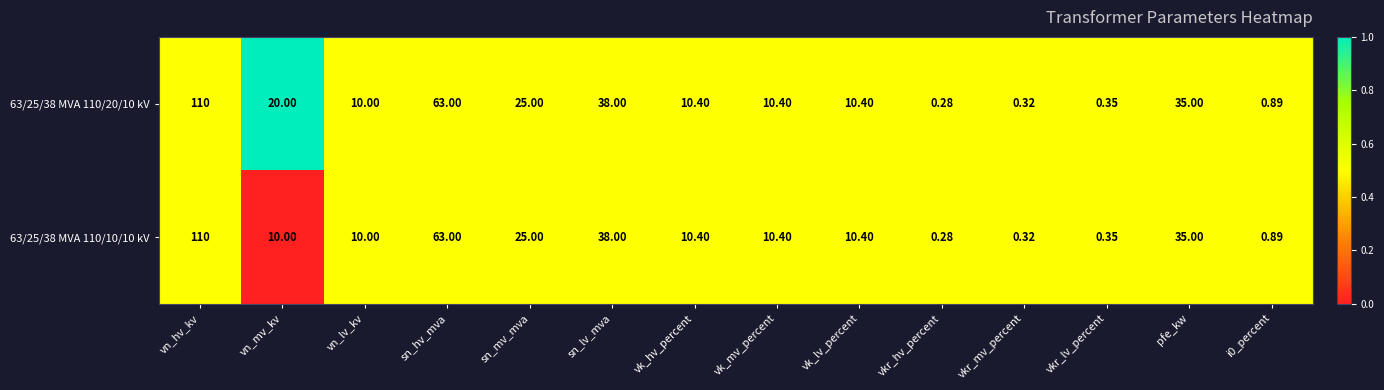

At which category is the sum across all series the highest?

vn_hv_kv